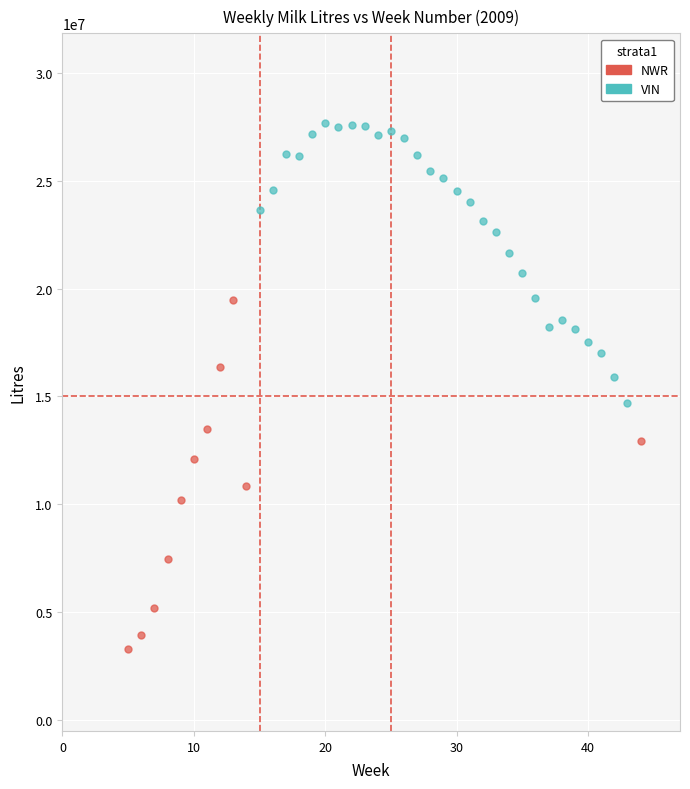

Which series has the largest Y range (max minus min)?

NWR